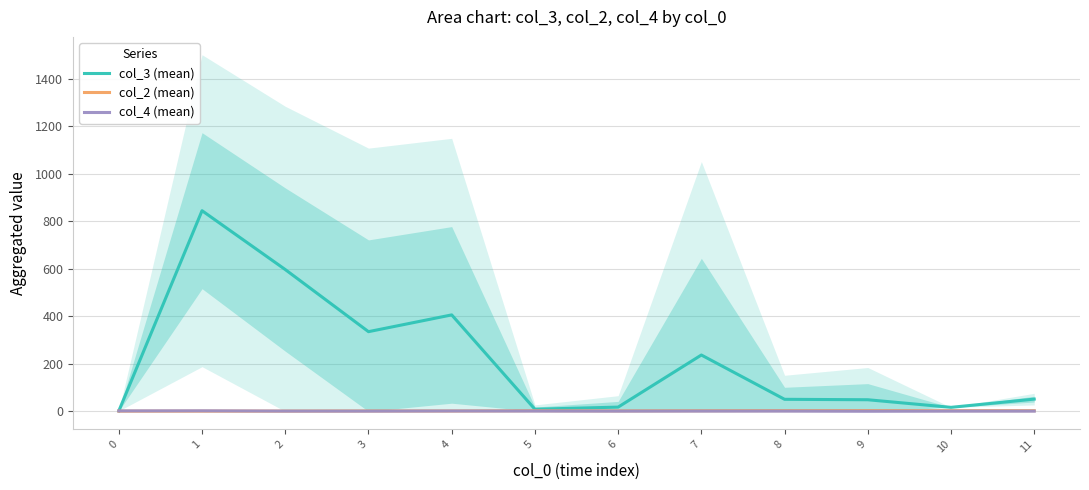

Where is col_4 (mean) nearest to the value 1?

3